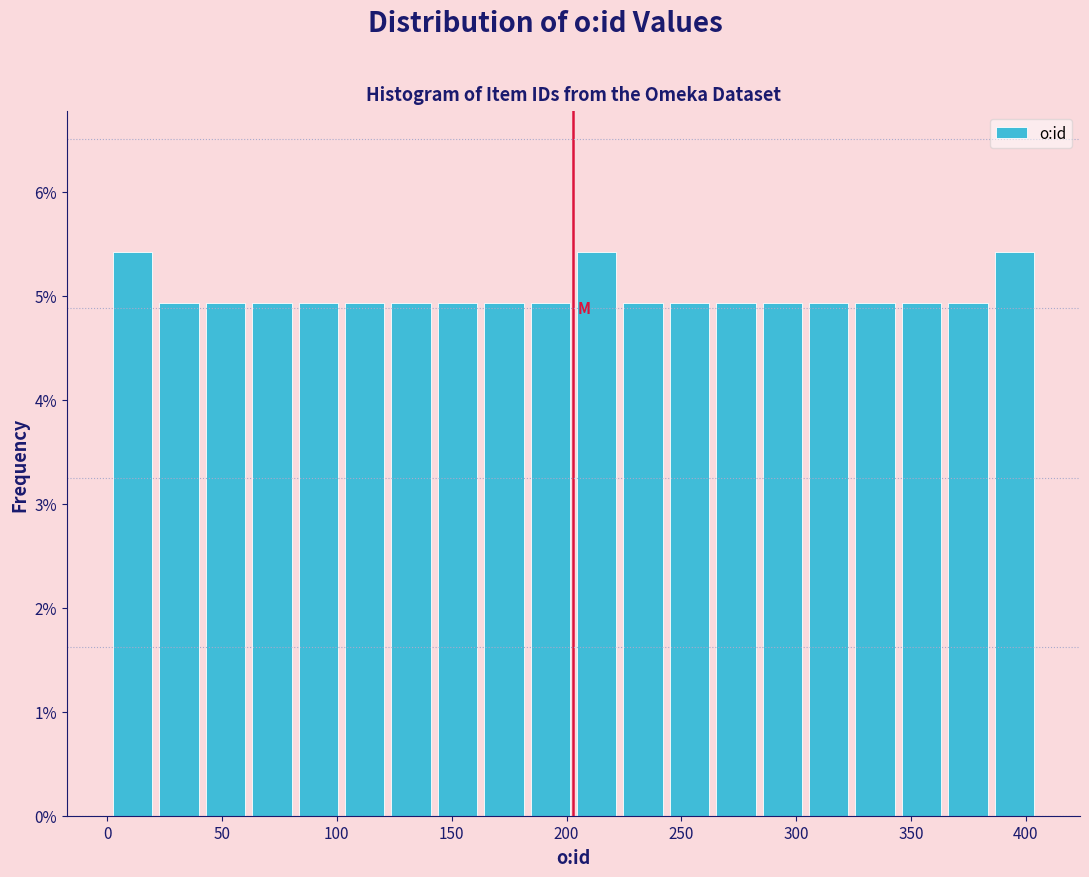

Reading left to right, transcribe this chart: for each bar, give the range it covers on the x-axis and its height. Neither the bar edges nor the heights are printed on the chart, so give them approximately, as read against the axes.

0 to 20: 5.4
20 to 40: 4.9
40 to 60: 4.9
60 to 80: 4.9
80 to 100: 4.9
100 to 120: 4.9
120 to 140: 4.9
140 to 165: 4.9
165 to 185: 4.9
185 to 205: 4.9
205 to 225: 5.4
225 to 245: 4.9
245 to 265: 4.9
265 to 285: 4.9
285 to 305: 4.9
305 to 325: 4.9
325 to 345: 4.9
345 to 365: 4.9
365 to 385: 4.9
385 to 405: 5.4